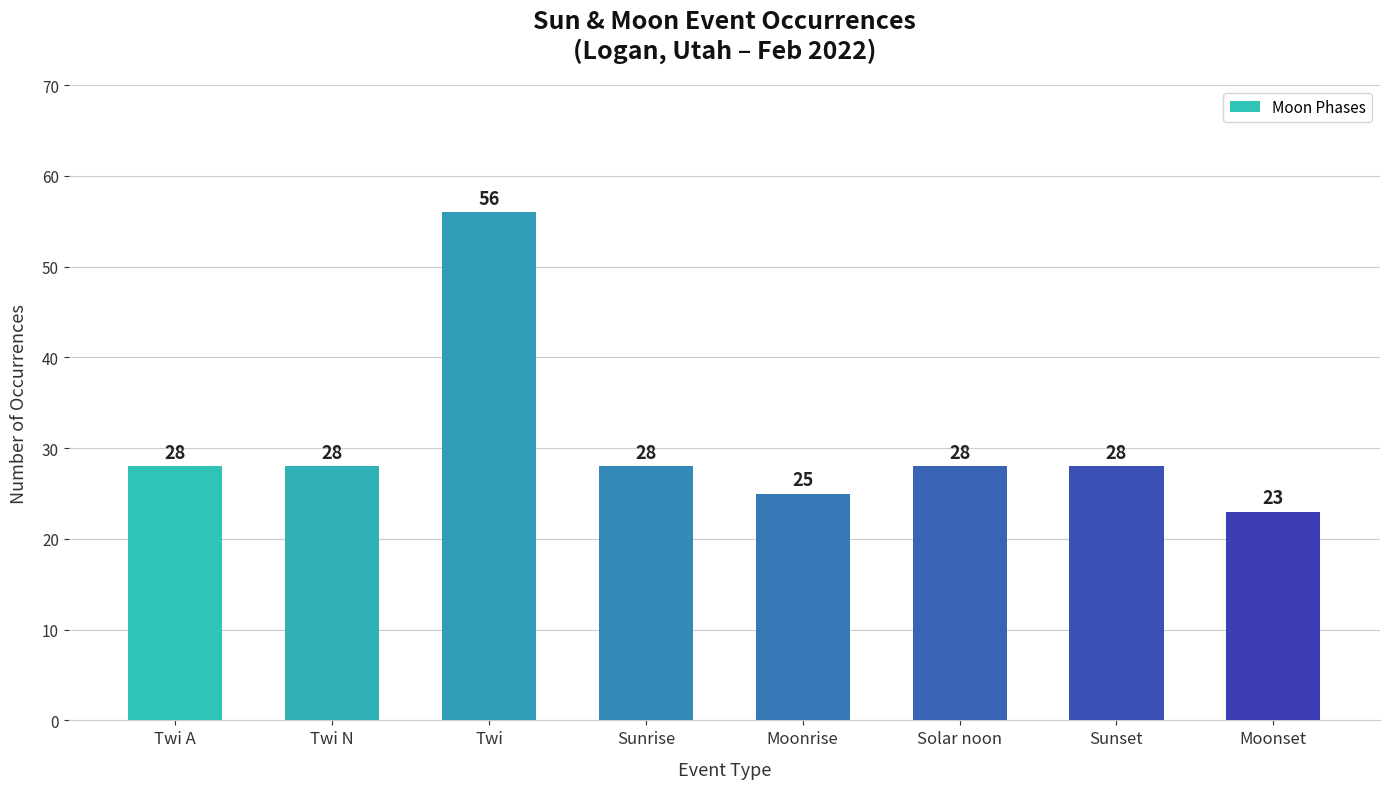

What is the difference between the maximum and minimum values?

33